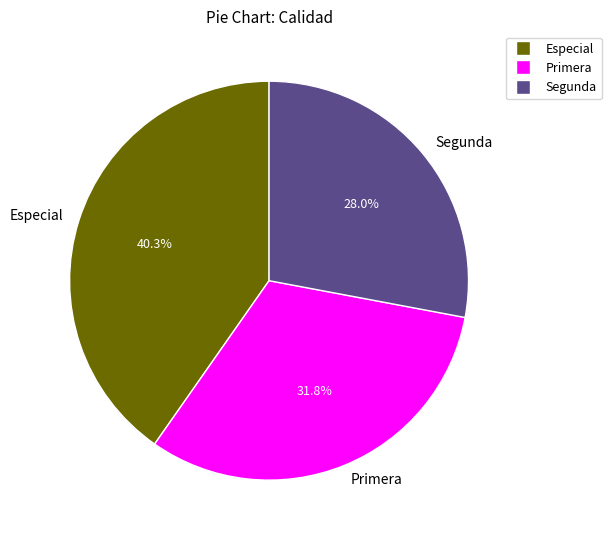

What percentage is NOT represented by Segunda?

72.0%